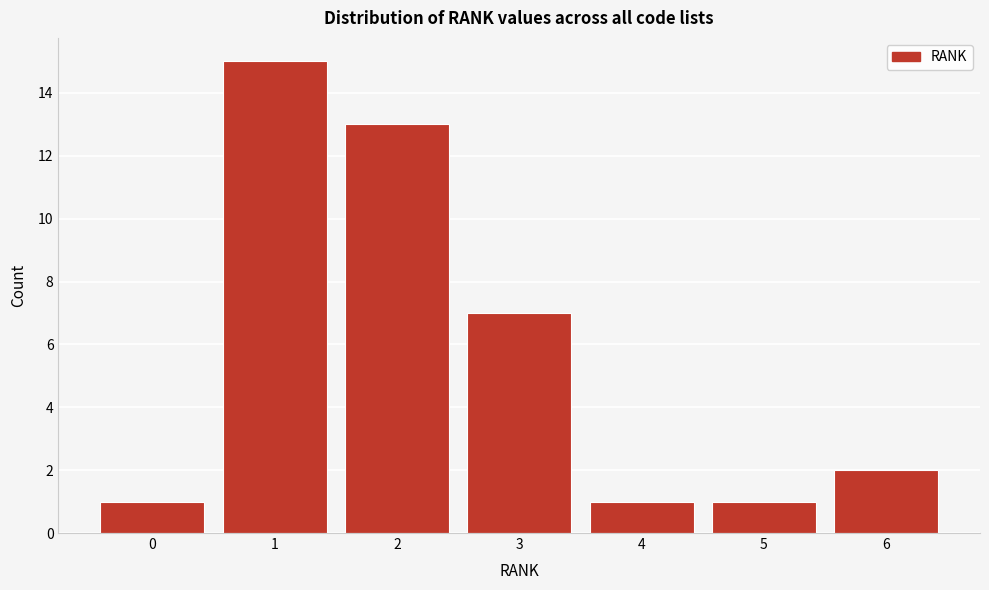

Reading right to left, extract all data points from this chart.

2	1	1	7	13	15	1